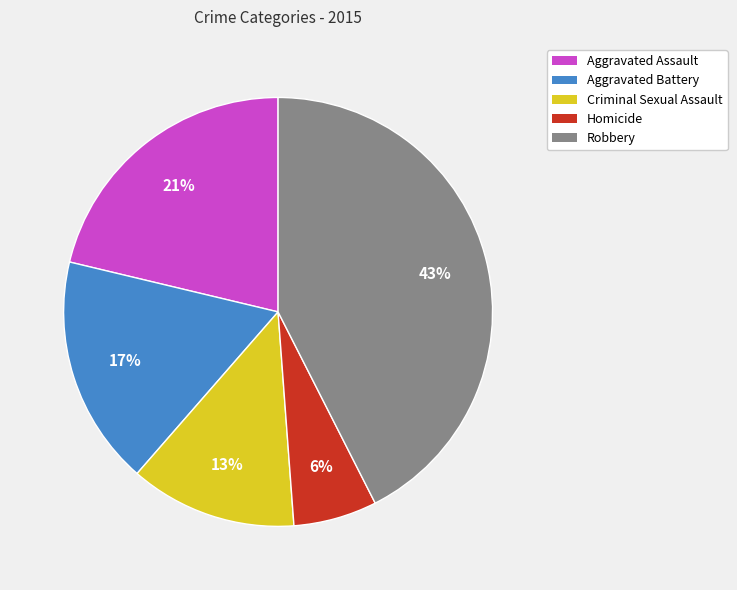

What percentage is the Aggravated Battery slice, to the nearest percent?

17%